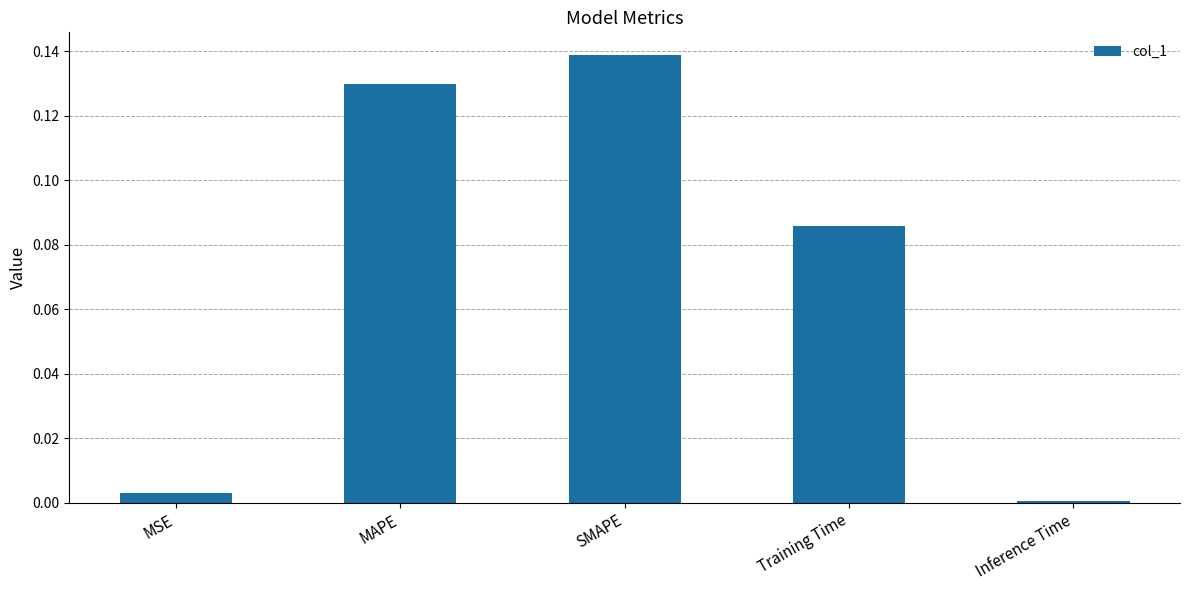

List the labels in order of value, smallest first.

Inference Time, MSE, Training Time, MAPE, SMAPE